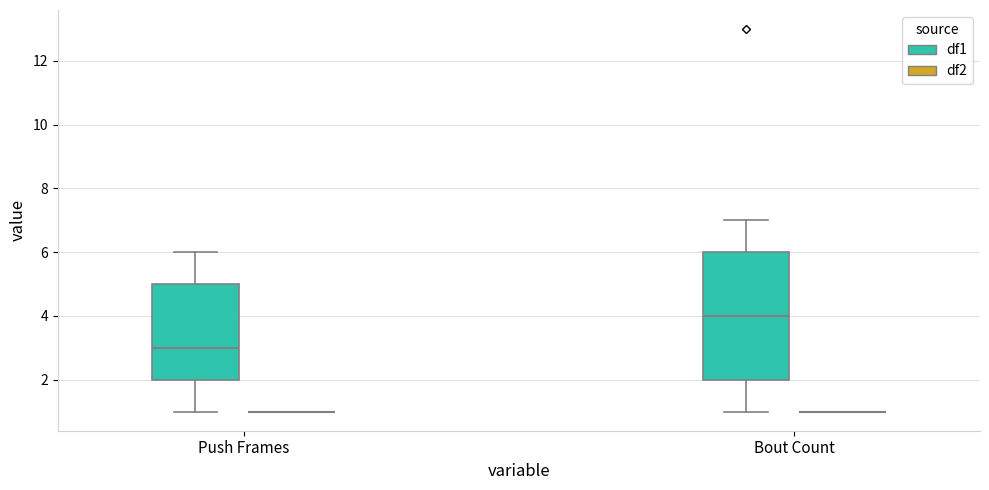

Reading left to right, read every box against the y-axis: the position of its median line, the range the box covers, and the ends of its whiskers. The values are not printed on the chart, so give them approximately, as read against the axis.

Push Frames (df1): median 3, box 2 to 5, whiskers 1 to 6
Push Frames (df2): box collapsed to a line at 1, whiskers 1 to 1
Bout Count (df1): median 4, box 2 to 6, whiskers 1 to 7
Bout Count (df2): box collapsed to a line at 1, whiskers 1 to 1